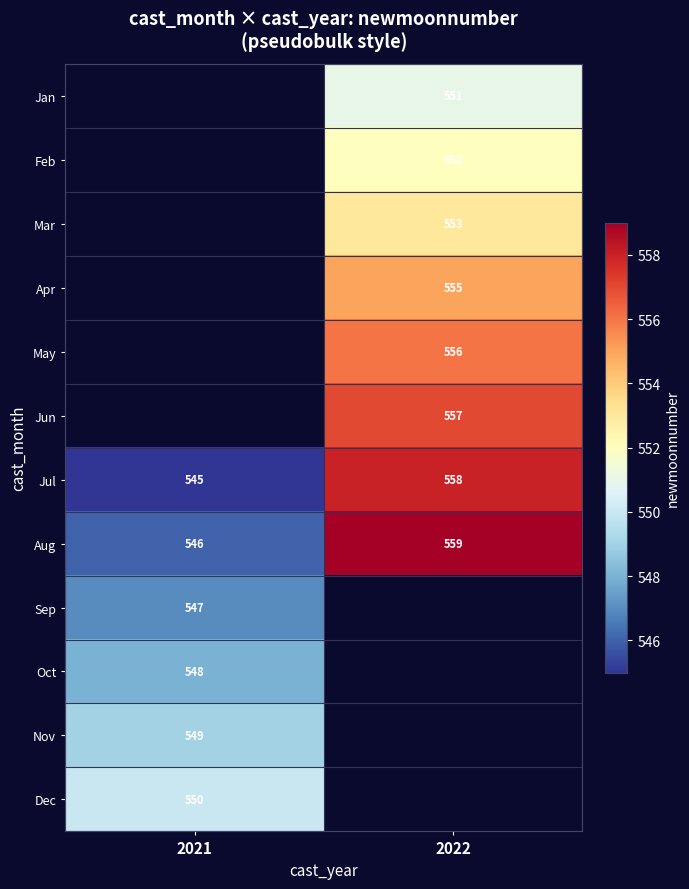

How many values in the Aug series are below 559?

1